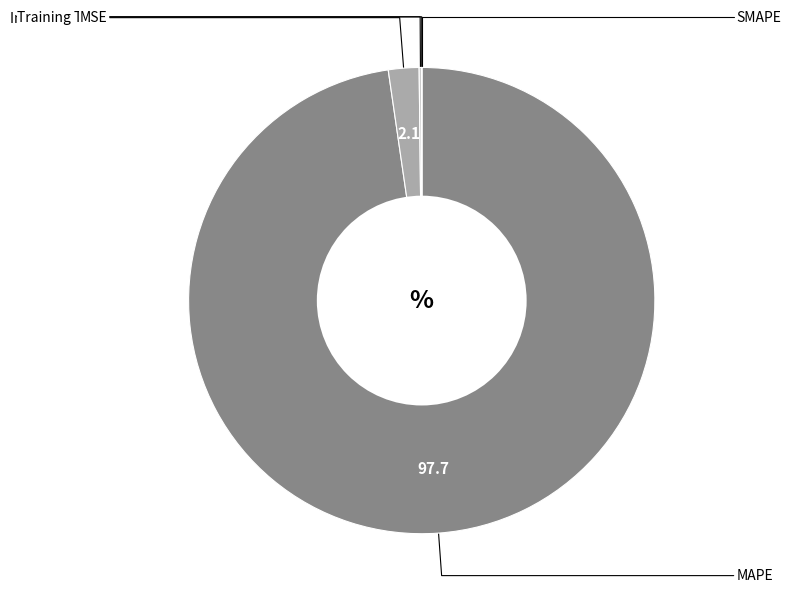

How many slices are in this pie chart?

5